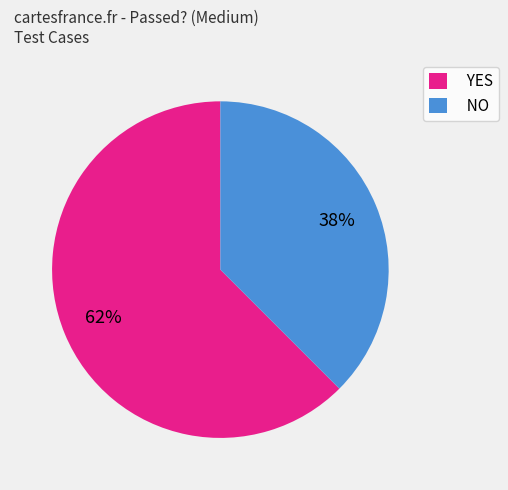

Is there a majority slice in this chart?

Yes